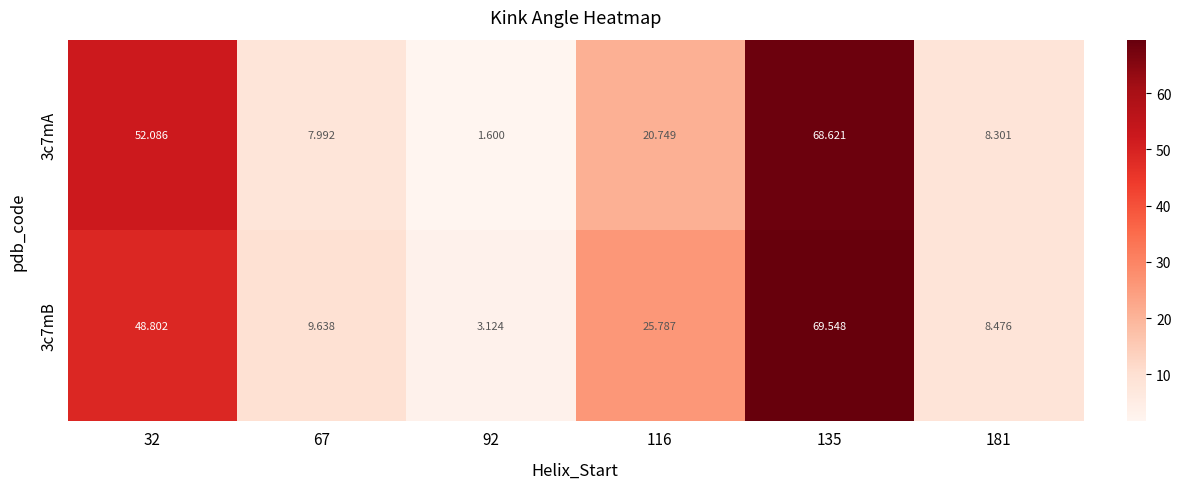

Which category has the lowest value across all series?

92